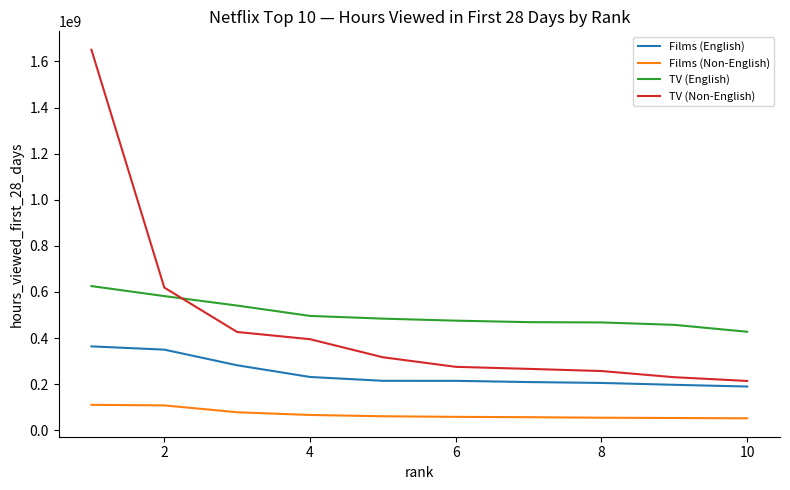

What is the average value of the Films (Non-English) series?

69974000